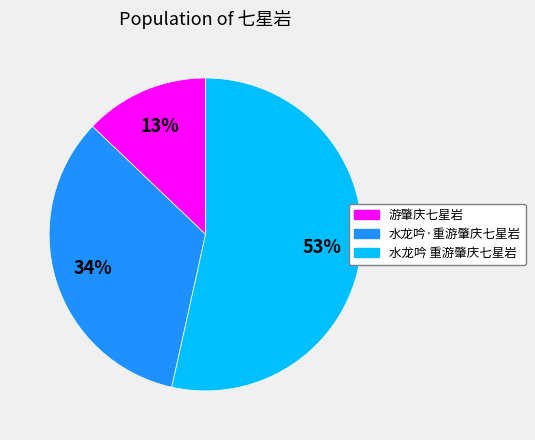

Which slice is the largest?

水龙吟 重游肇庆七星岩